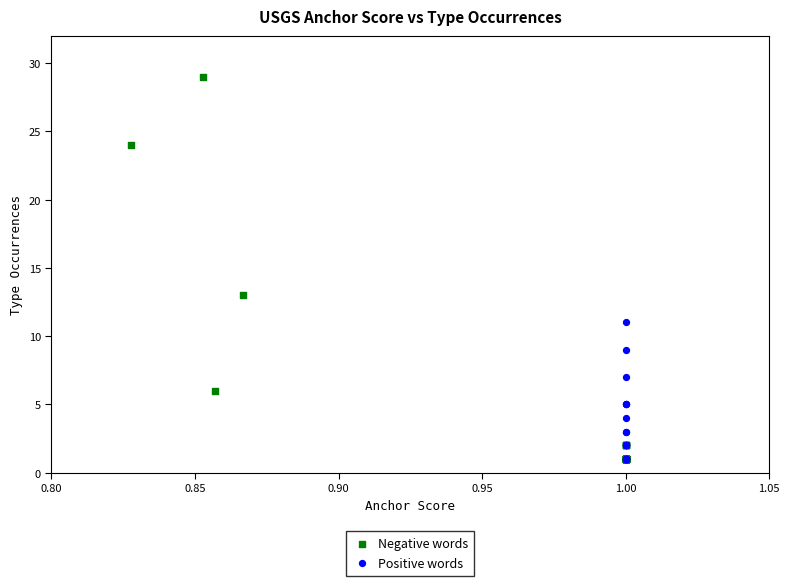

Which series has the largest Y range (max minus min)?

Negative words